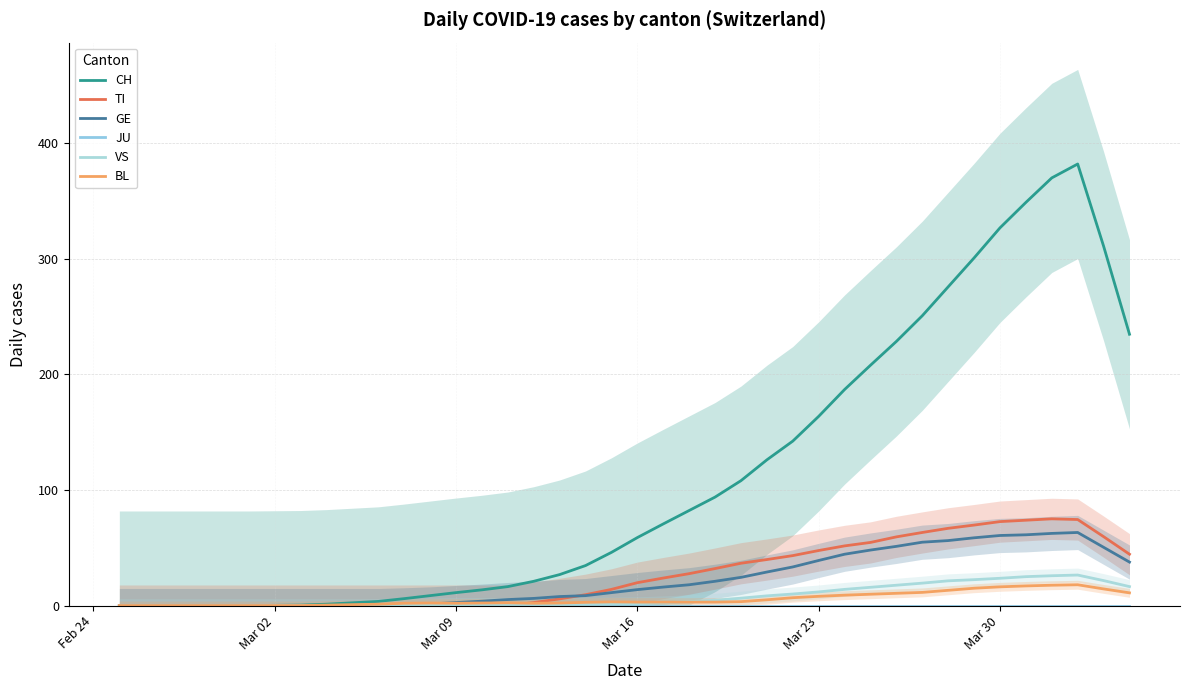

In TI, how many points are higher than both neighbors (excluding endpoints)?

1